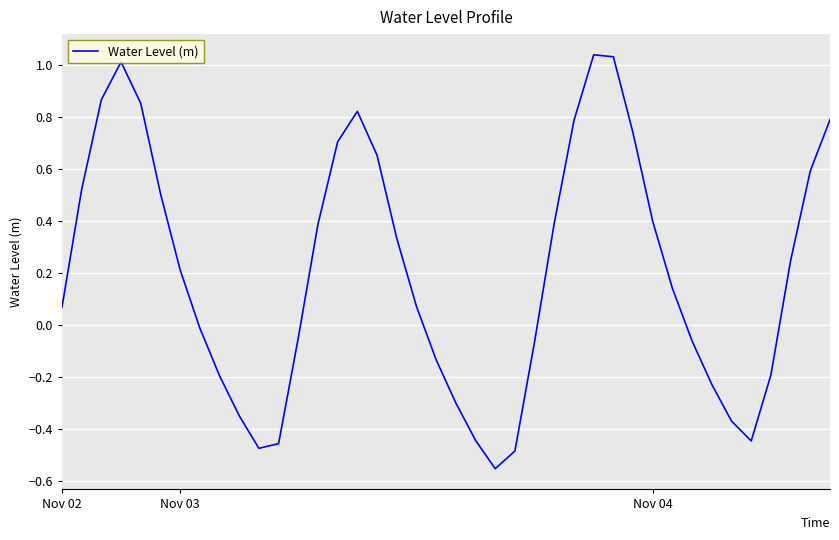

What is the difference between the maximum and minimum values?

1.6